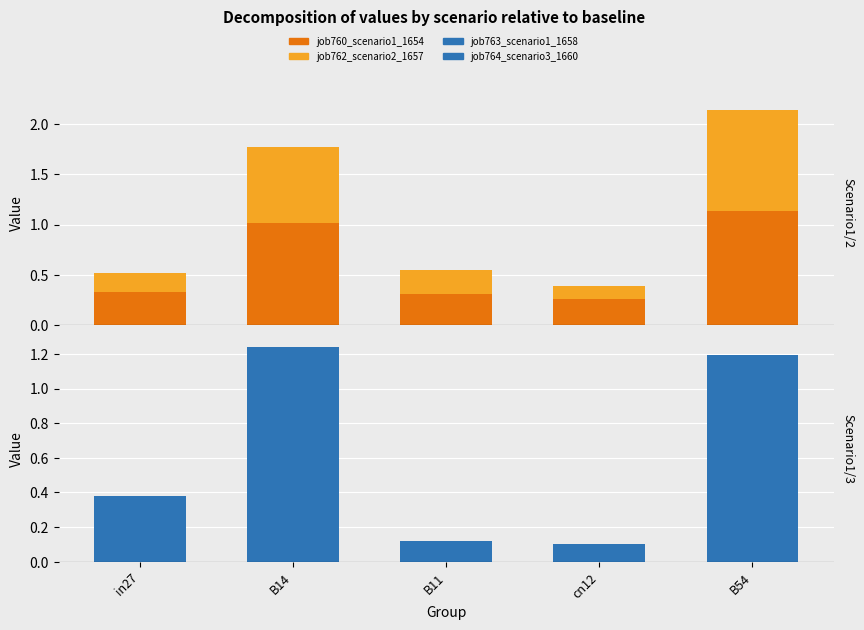

Which series has the largest range (max minus min)?

job760_scenario1_1654